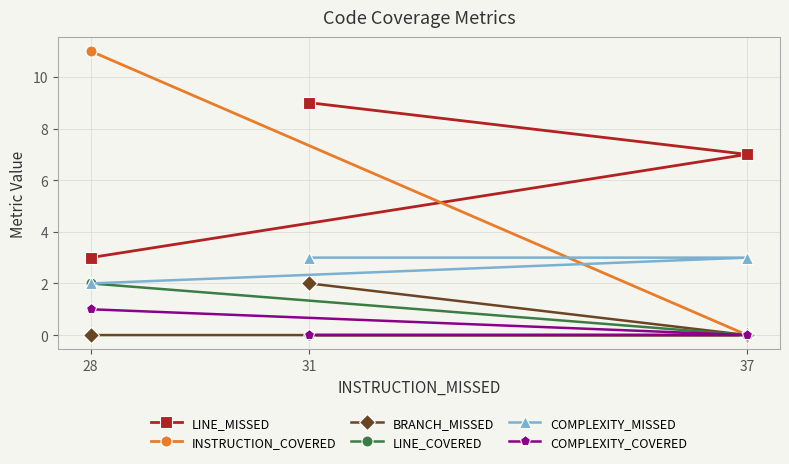

At 37, list the series in order from smallest to largest.

INSTRUCTION_COVERED, BRANCH_MISSED, LINE_COVERED, COMPLEXITY_COVERED, COMPLEXITY_MISSED, LINE_MISSED